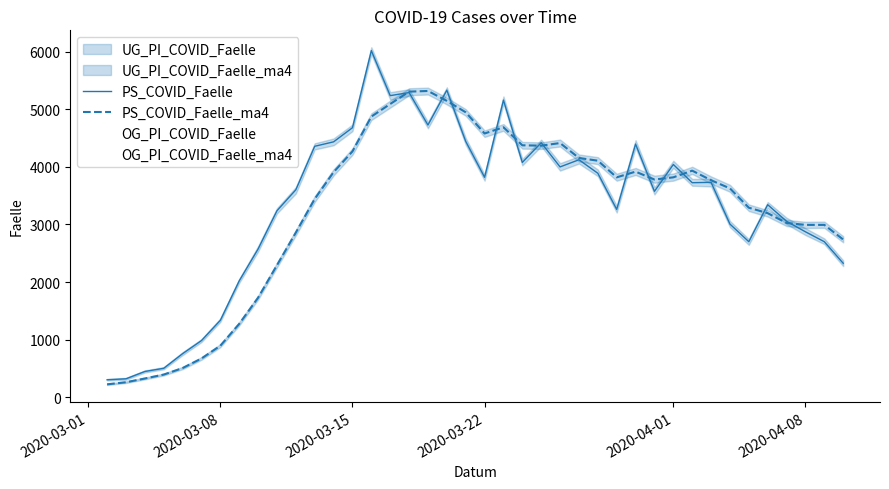

The value of PS_COVID_Faelle_ma4 at 2020-04-01 is 5528. True or false?

False